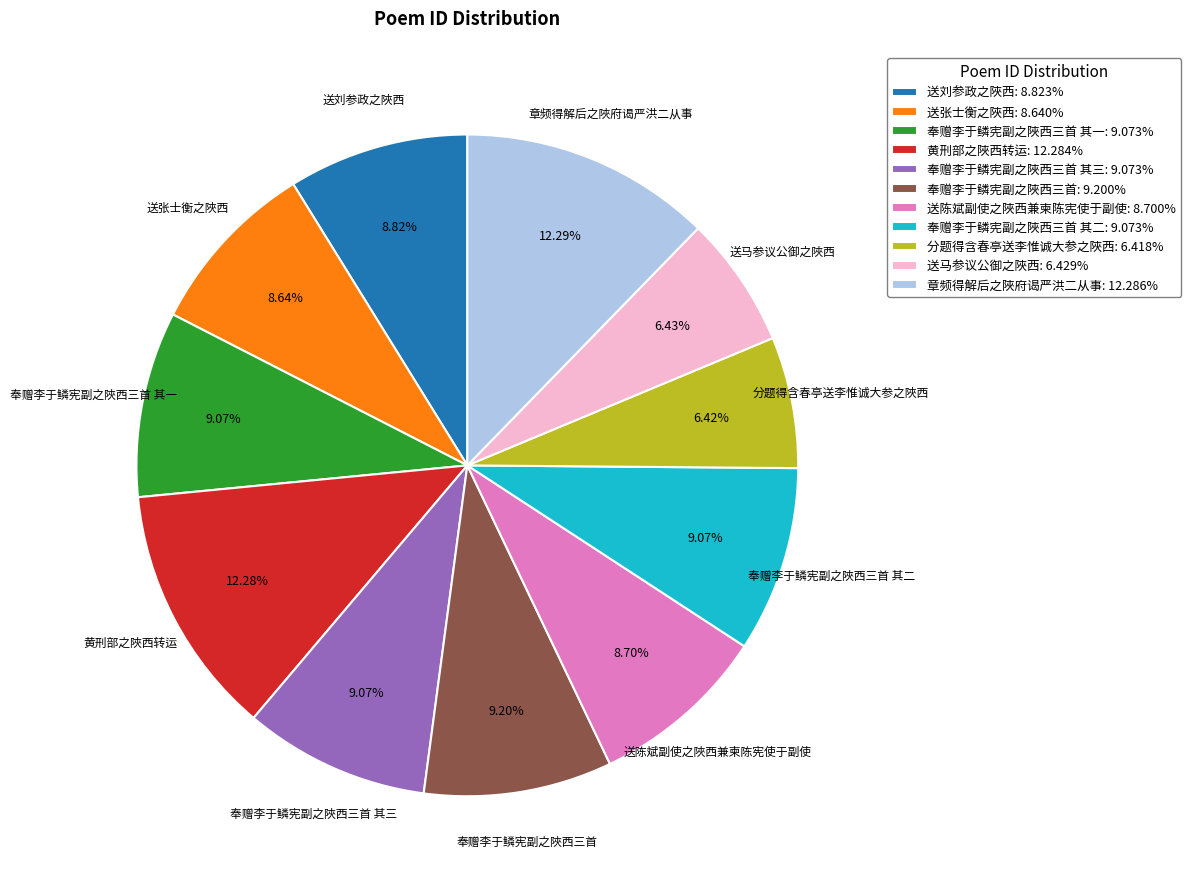

Is the sum of 章频得解后之陜府谒严洪二从事: 12.286% and 送张士衡之陜西: 8.640% greater than half?

No